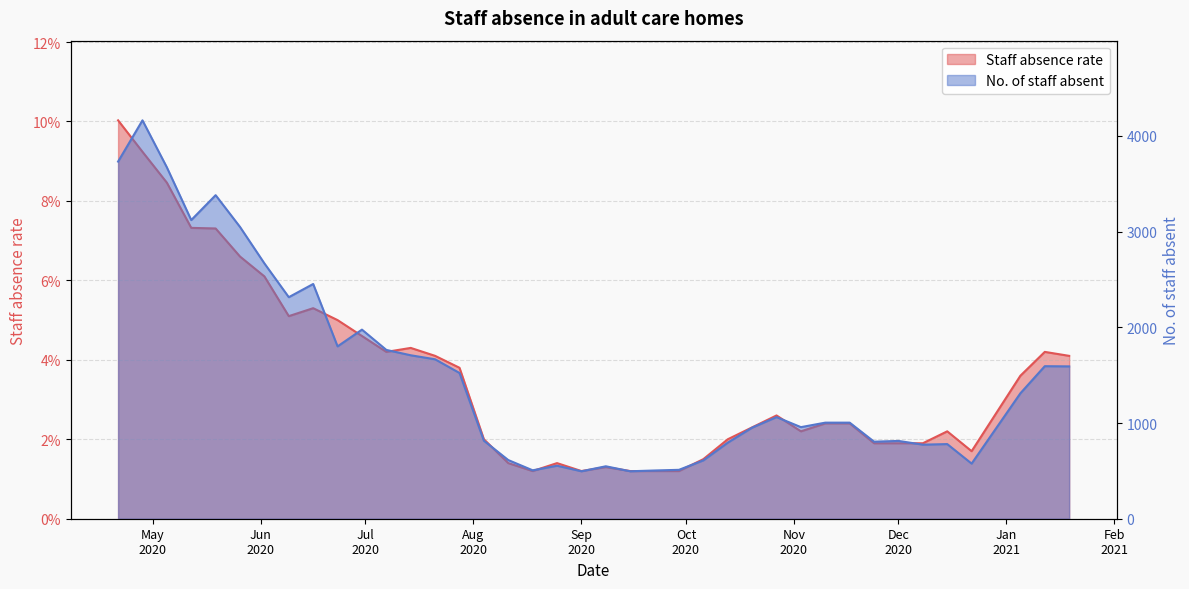

At which category does No. of staff absent reach its first local peak?

2020-04-28